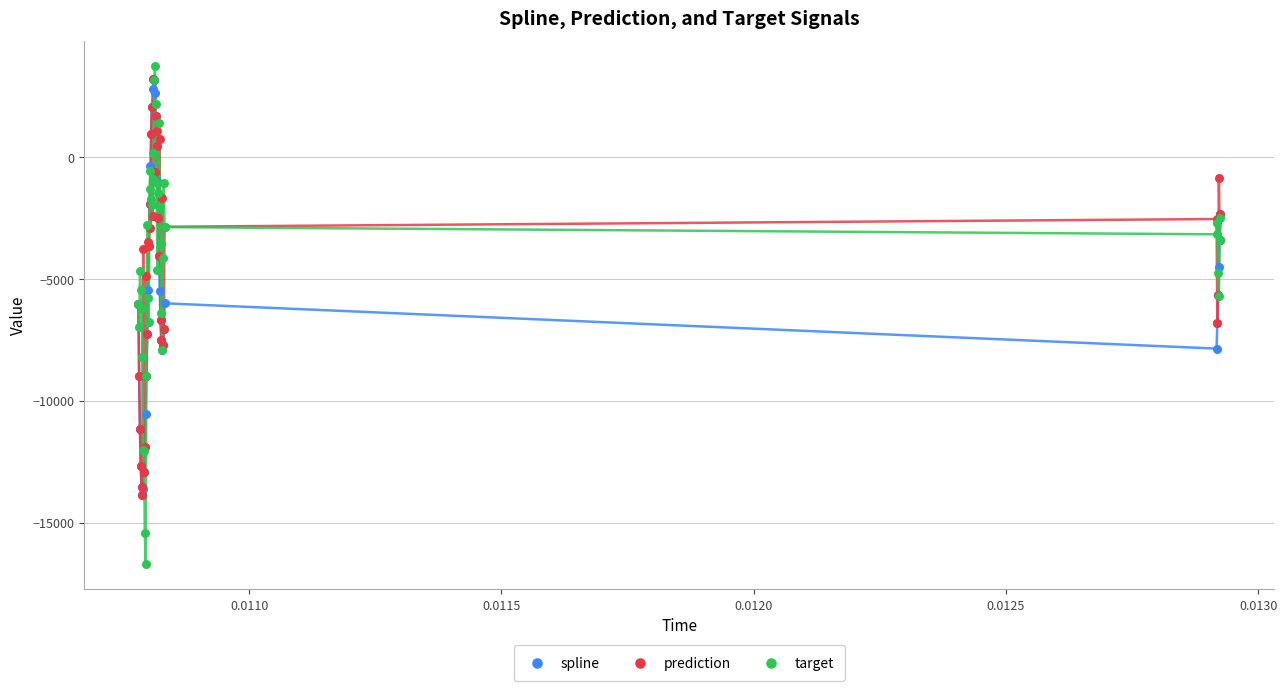

Which series reaches the maximum Y coordinate?

target